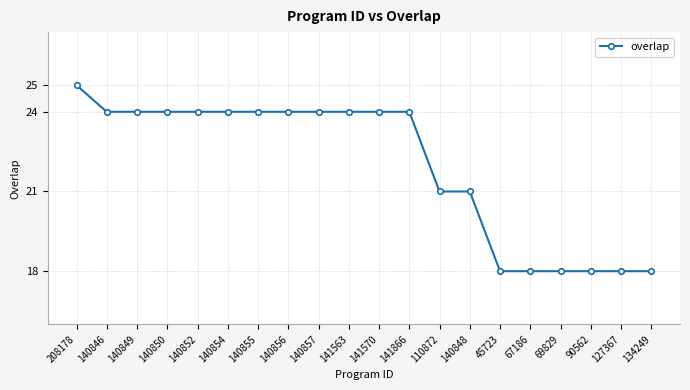

What is the maximum value shown in the chart?

25